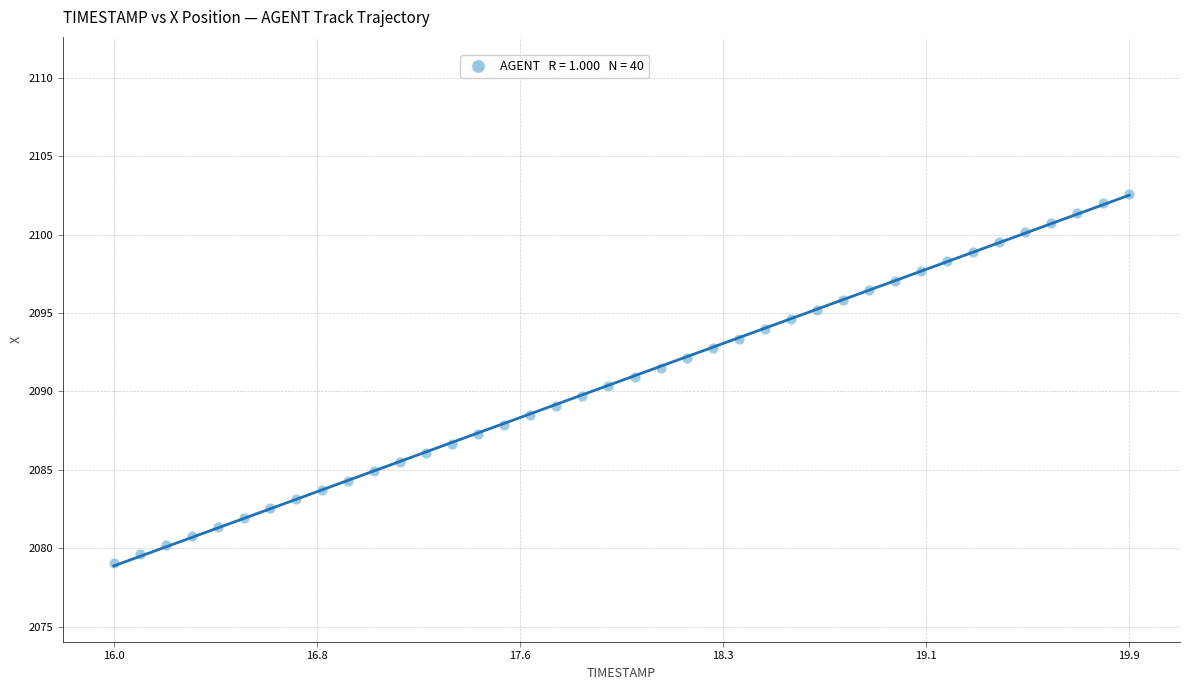

What is the range of X values (max minus min)?

3.9